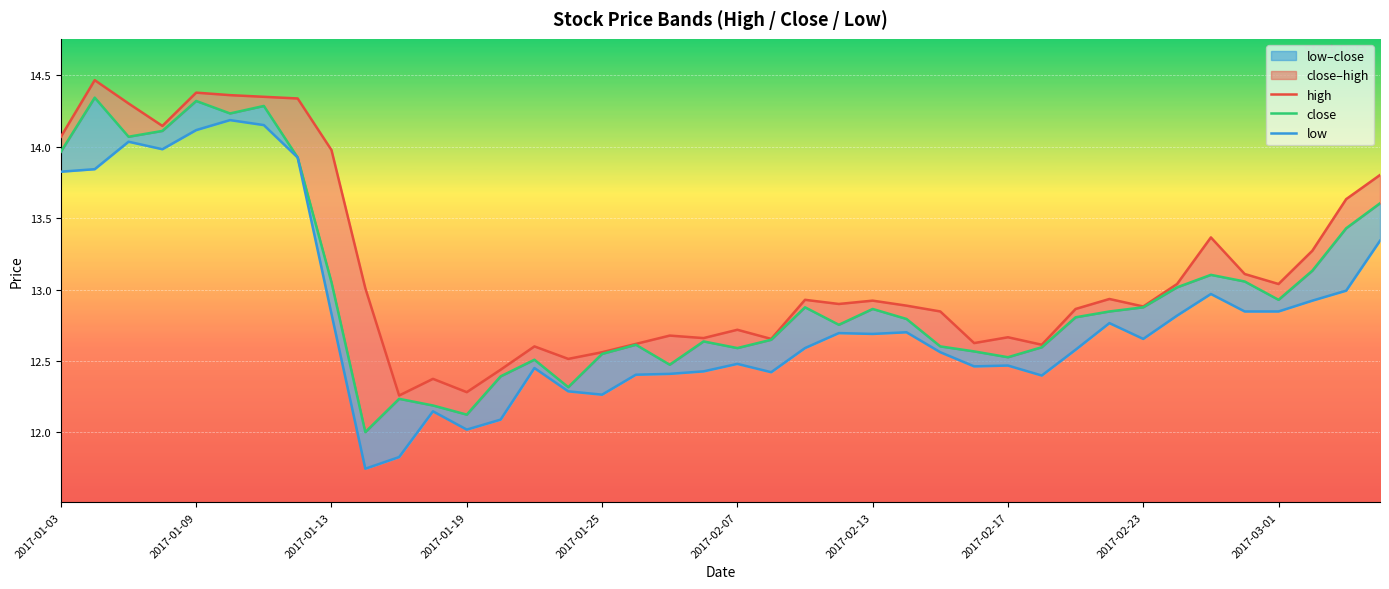

What is the average value of the low series?

12.8